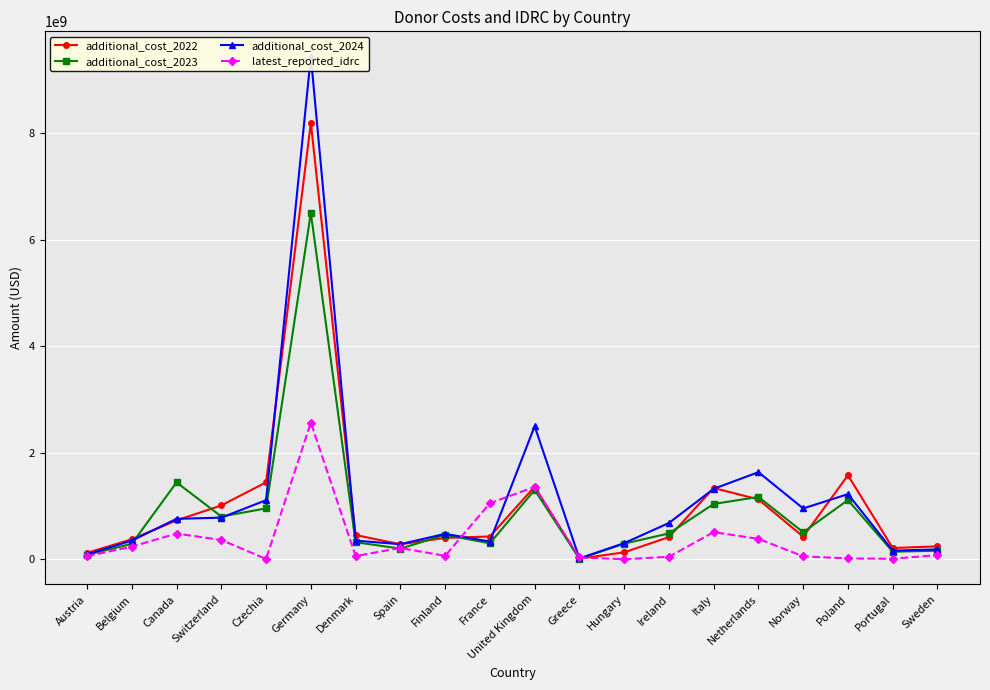

True or false: additional_cost_2022 has more than 0 interior local peaks.

True